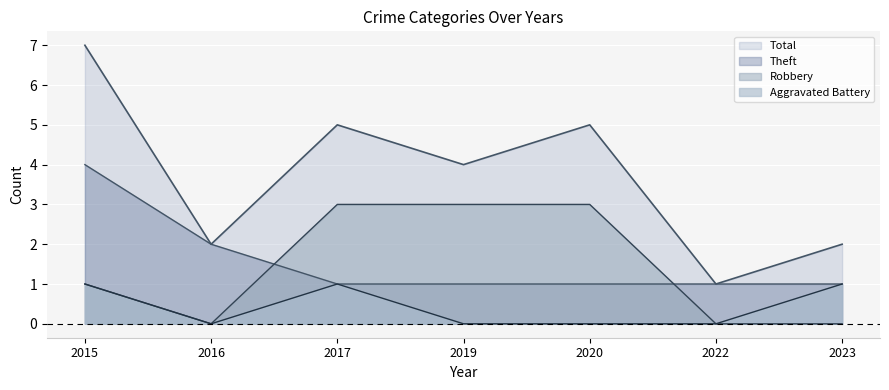

What is the total value across all series at 2022?

2